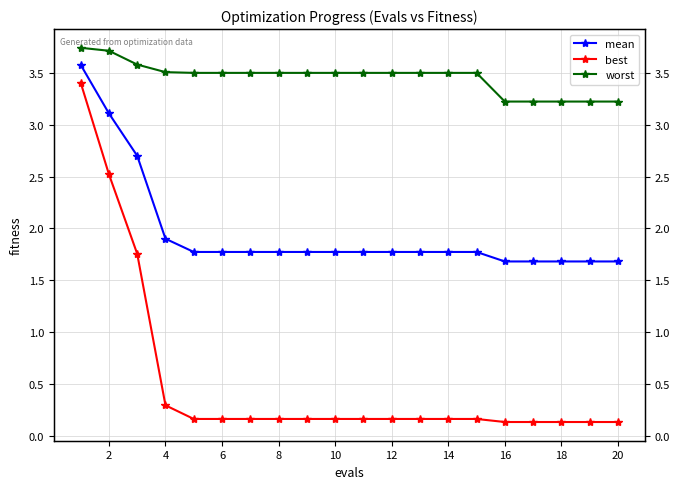

Reading left to right, what are all the values shown in this chart?

mean: 3.6	3.1	2.7	1.9	1.8	1.8	1.8	1.8	1.8	1.8	1.8	1.8	1.8	1.8	1.8	1.7	1.7	1.7	1.7	1.7
best: 3.4	2.5	1.8	0.3	0.2	0.2	0.2	0.2	0.2	0.2	0.2	0.2	0.2	0.2	0.2	0.1	0.1	0.1	0.1	0.1
worst: 3.7	3.7	3.6	3.5	3.5	3.5	3.5	3.5	3.5	3.5	3.5	3.5	3.5	3.5	3.5	3.2	3.2	3.2	3.2	3.2